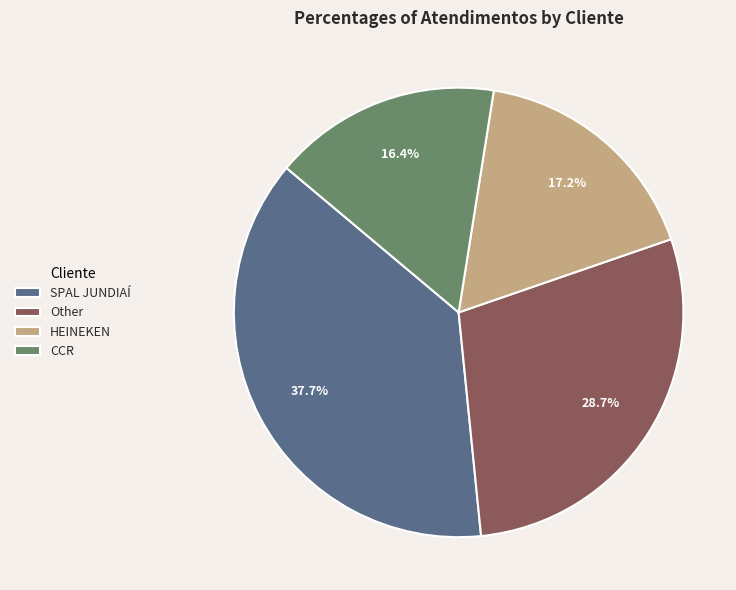

Combined, do HEINEKEN and CCR account for over 50%?

No